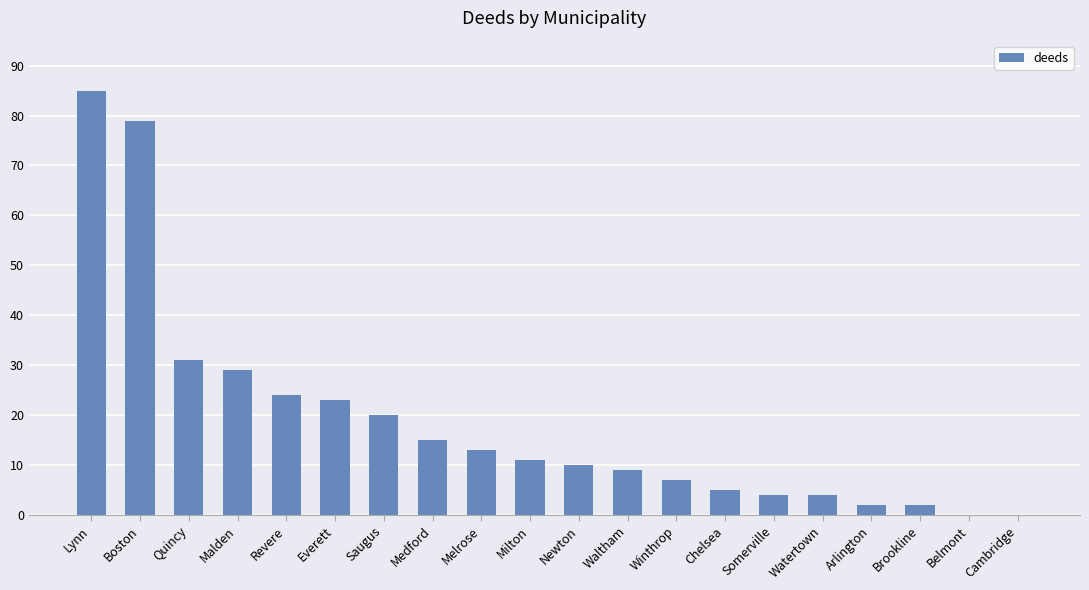

What is the sum of the values at Watertown and Quincy?

35